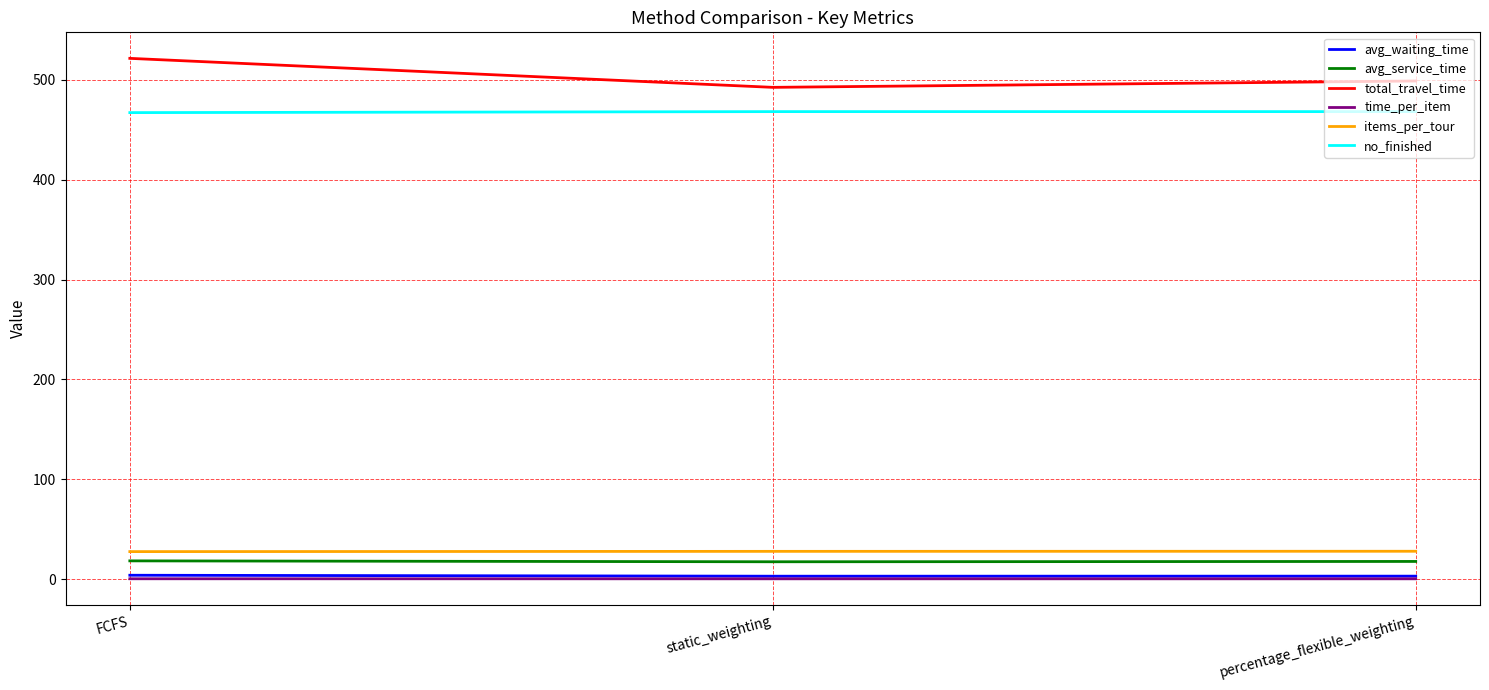

How many categories are shown in the chart?

3